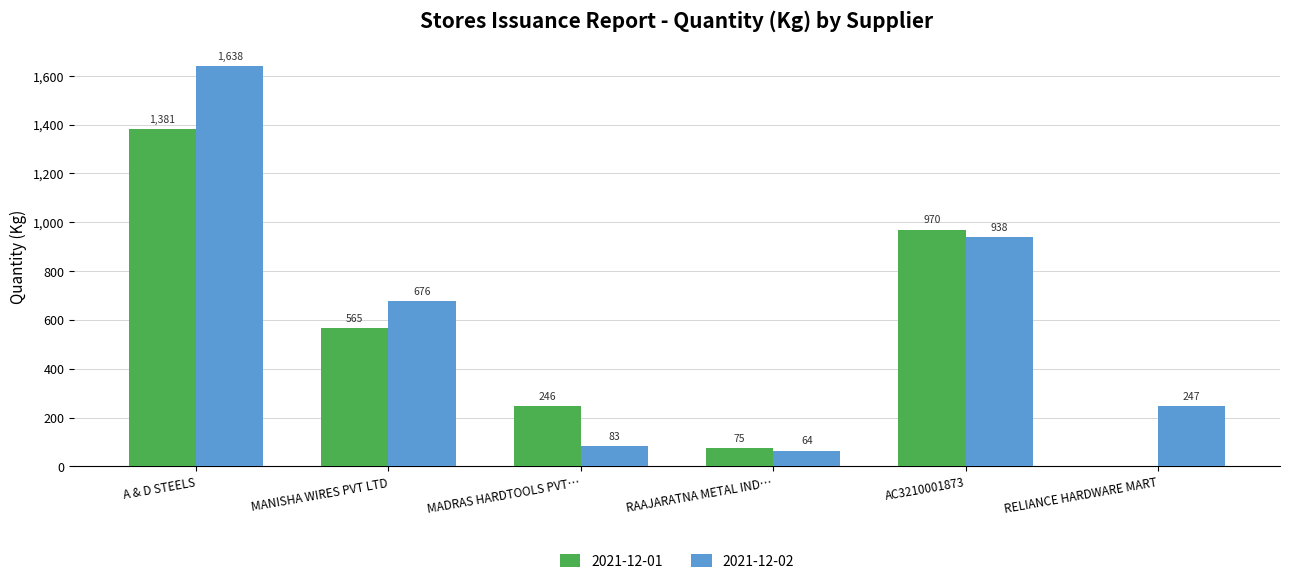

What is the highest value of the 2021-12-01 series?

1381.0